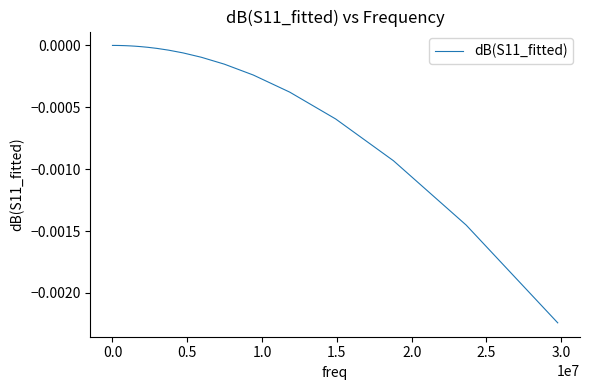

How many lines are shown in the chart?

1